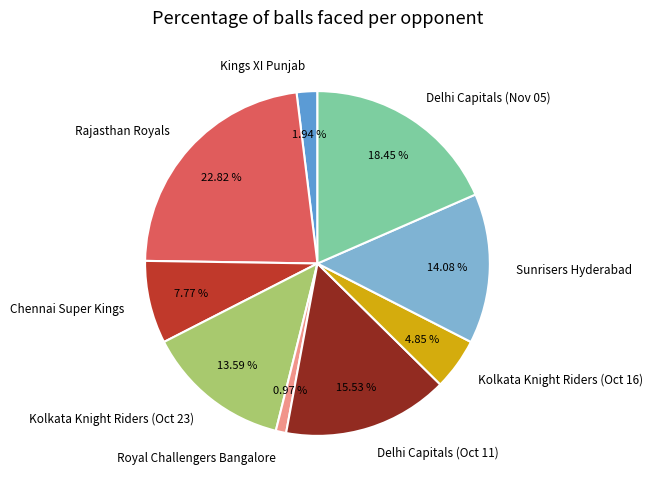

Count the number of slices in the pie.

9